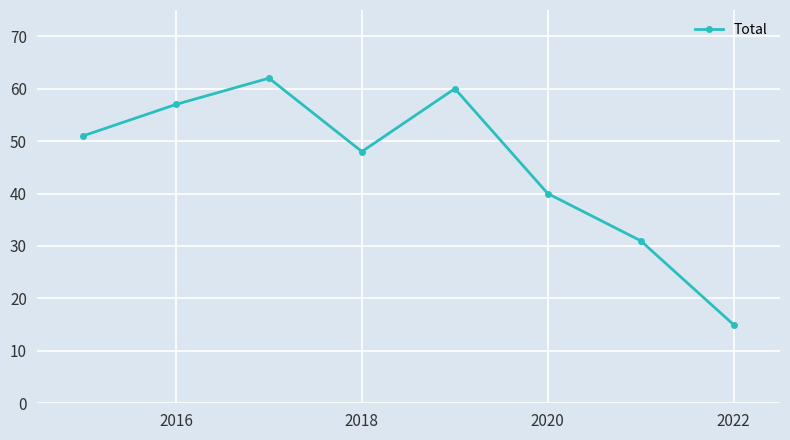

What is the sum of all values?

364